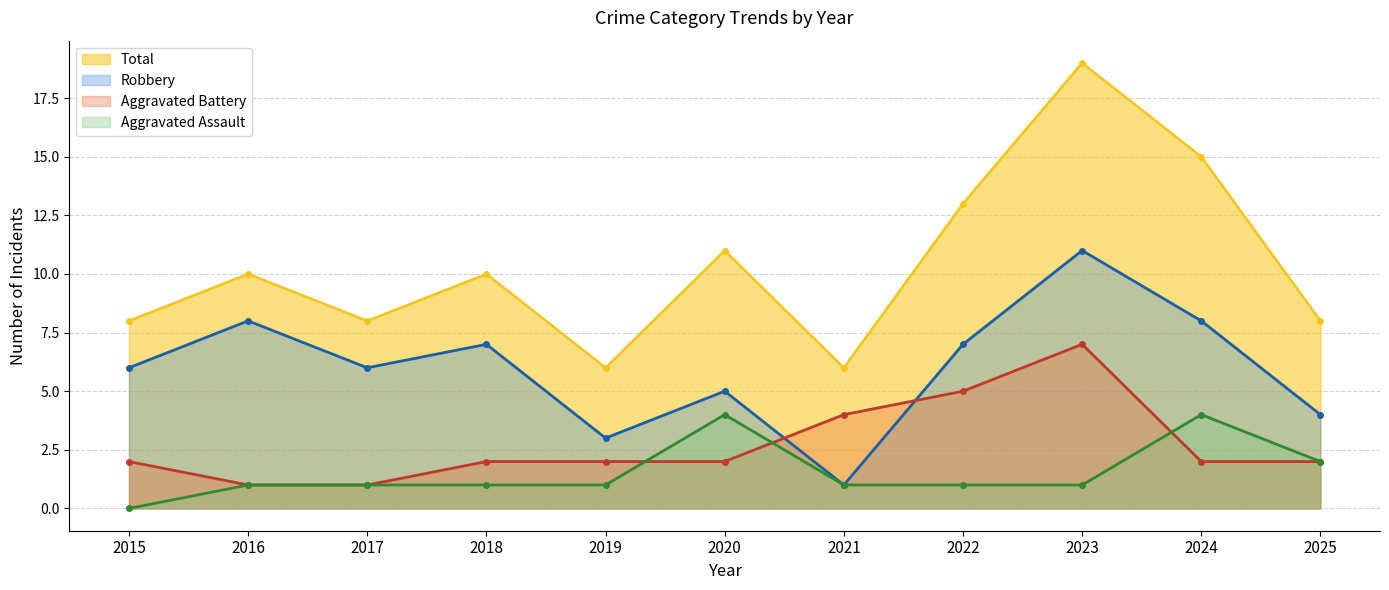

True or false: Total and Aggravated Assault intersect in this chart.

False